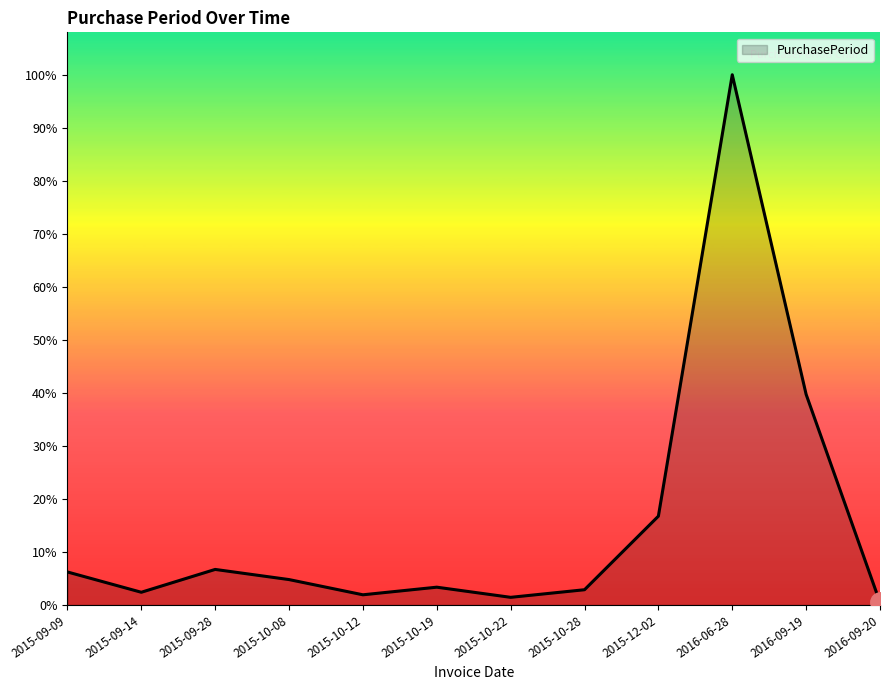

Is this an area chart (filled region under the line)?

Yes